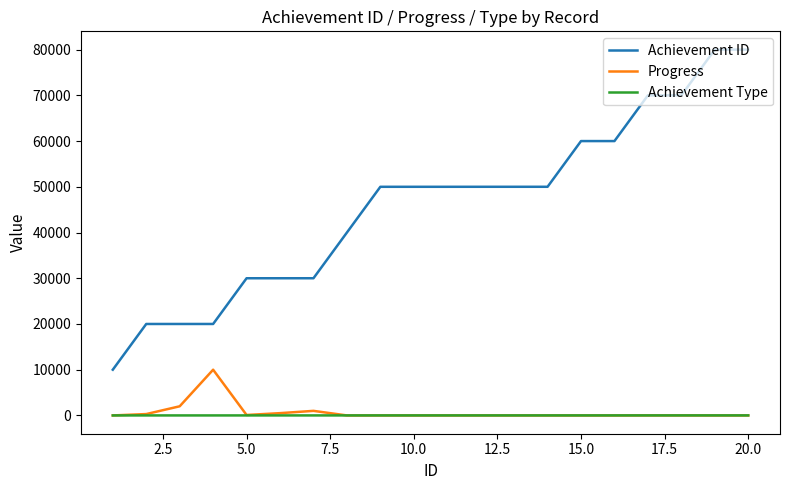

True or false: Progress and Achievement ID intersect in this chart.

False